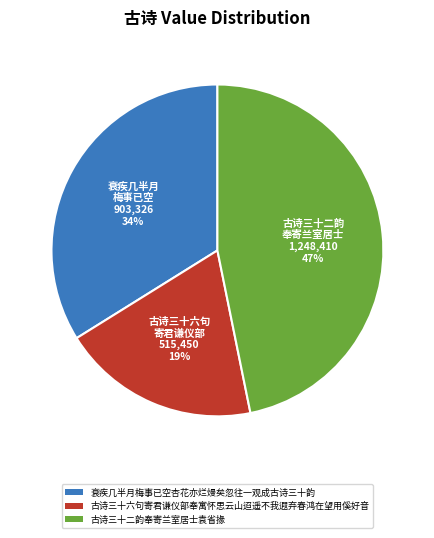

Is it true that 古诗三十六句寄君谦仪部奉寓怀思云山迢遥不我遐弃春鸿在望用傒好音 is 19% of the pie?

True